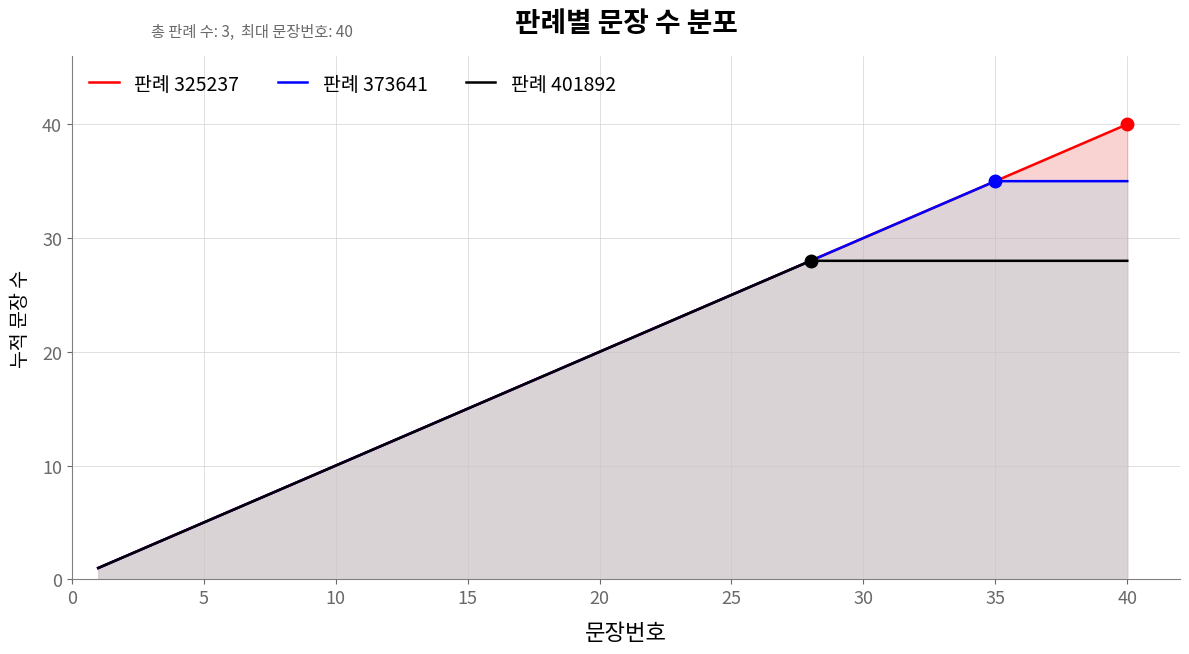

What is the smallest value displayed?

1